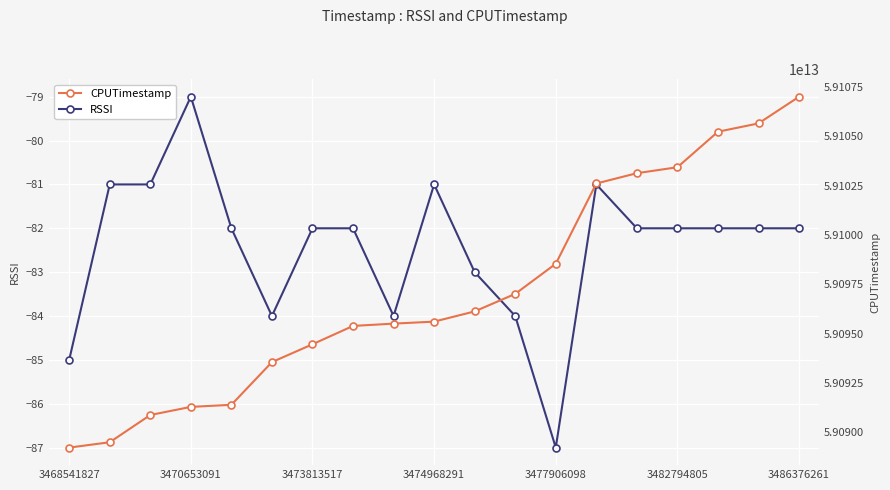

Rank the series by their average value, from lowest to highest.

RSSI, CPUTimestamp